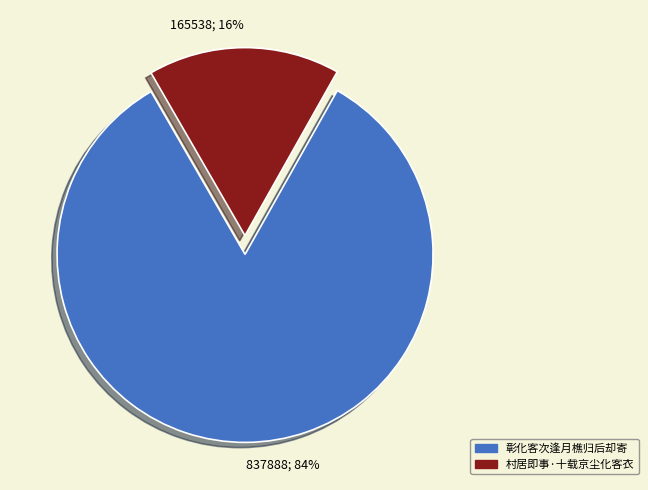

Which slice represents more than half of the pie?

837888; 84%